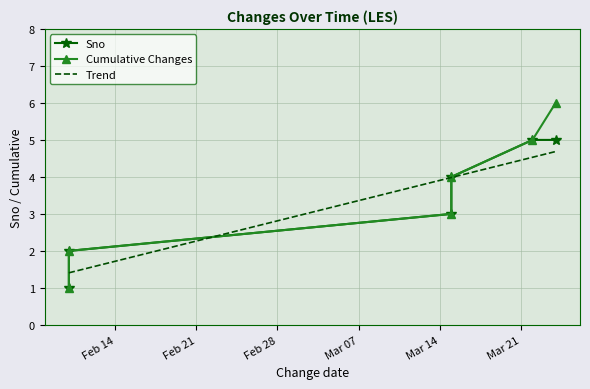

What is the difference between the second highest and minimum values in the Trend series?

3.1